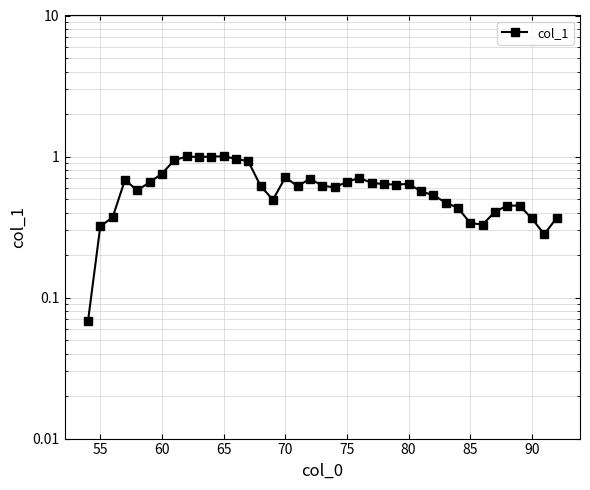

How many interior local peaks (higher than both neighbors) does the data have?

8